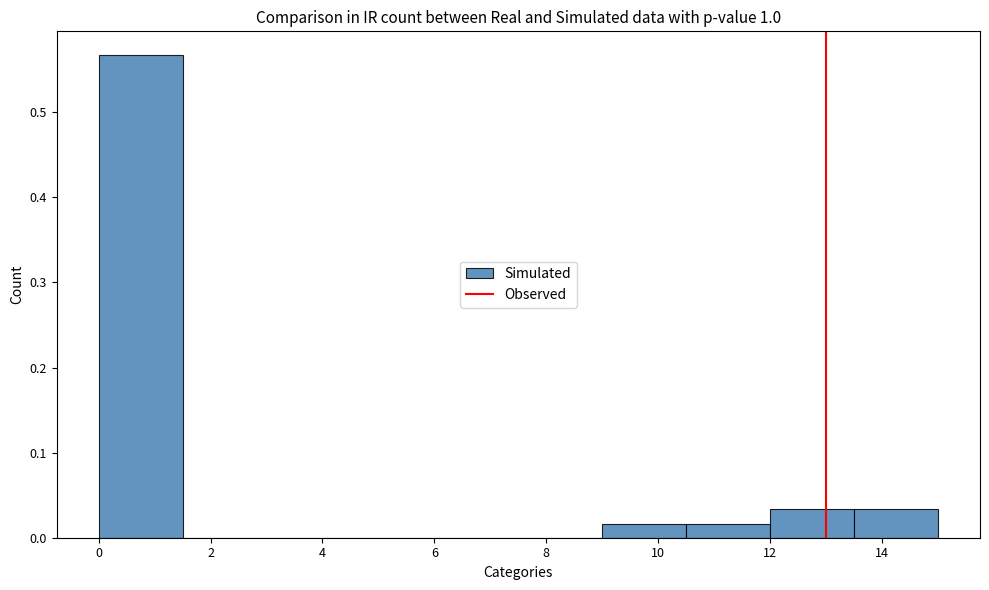

Reading left to right, transcribe this chart: for each bar, give the range it covers on the x-axis and its height. Neither the bar edges nor the heights are printed on the chart, so give them approximately, as read against the axes.

0.0 to 1.5: 0.57
1.5 to 3.0: 0
3.0 to 4.5: 0
4.5 to 6.0: 0
6.0 to 7.5: 0
7.5 to 9.0: 0
9.0 to 10.5: 0.02
10.5 to 12.0: 0.02
12.0 to 13.5: 0.03
13.5 to 15.0: 0.03